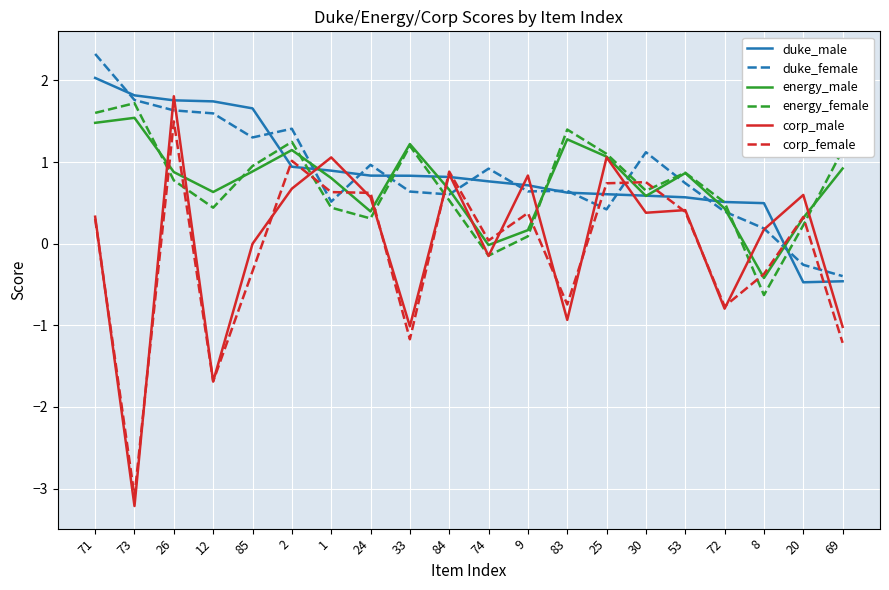

Is the value of duke_male at 72 greater than the value of corp_female at 2?

No